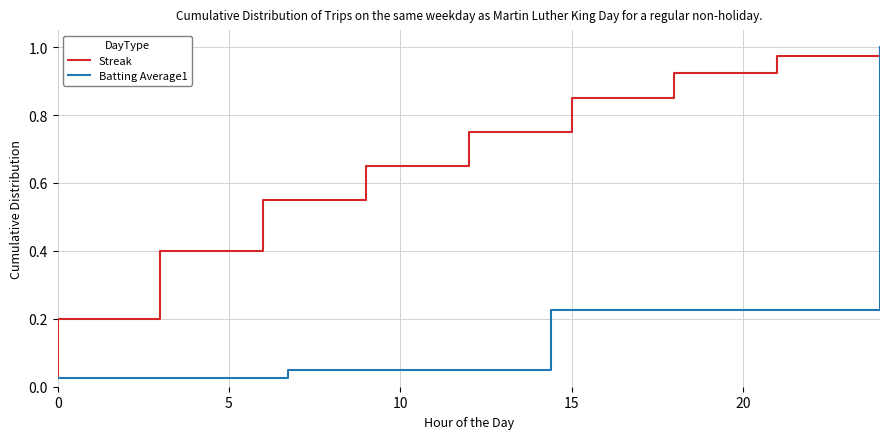

True or false: Batting Average1 and Streak intersect in this chart.

False